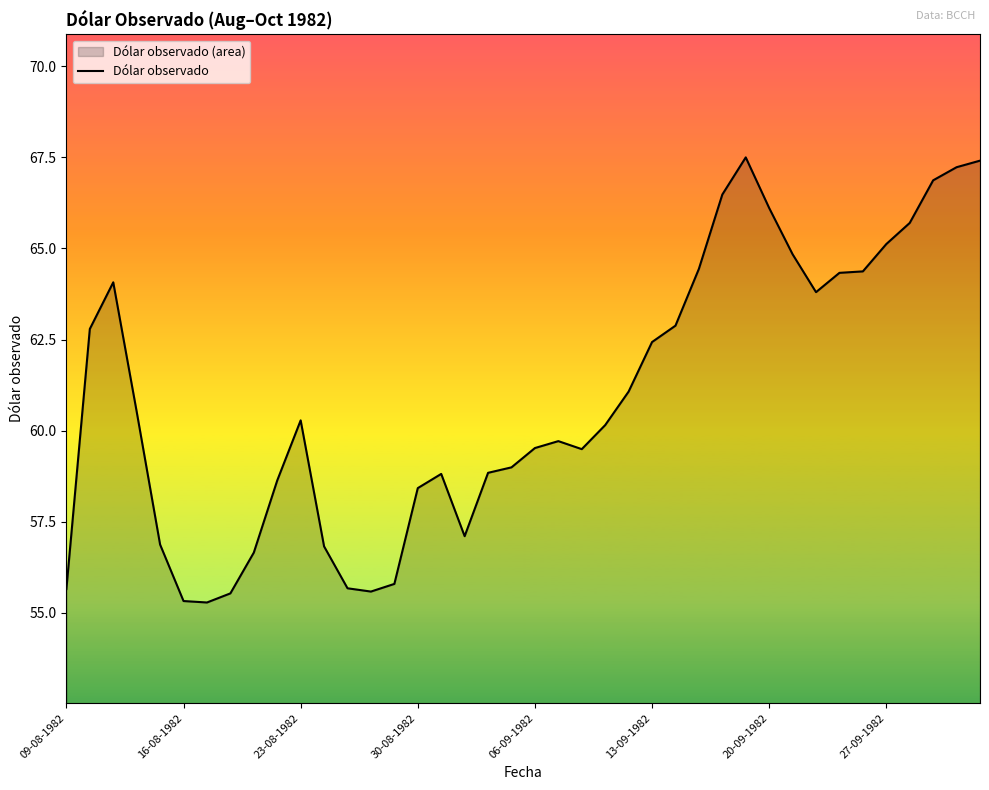

What is the maximum value shown in the chart?

67.5